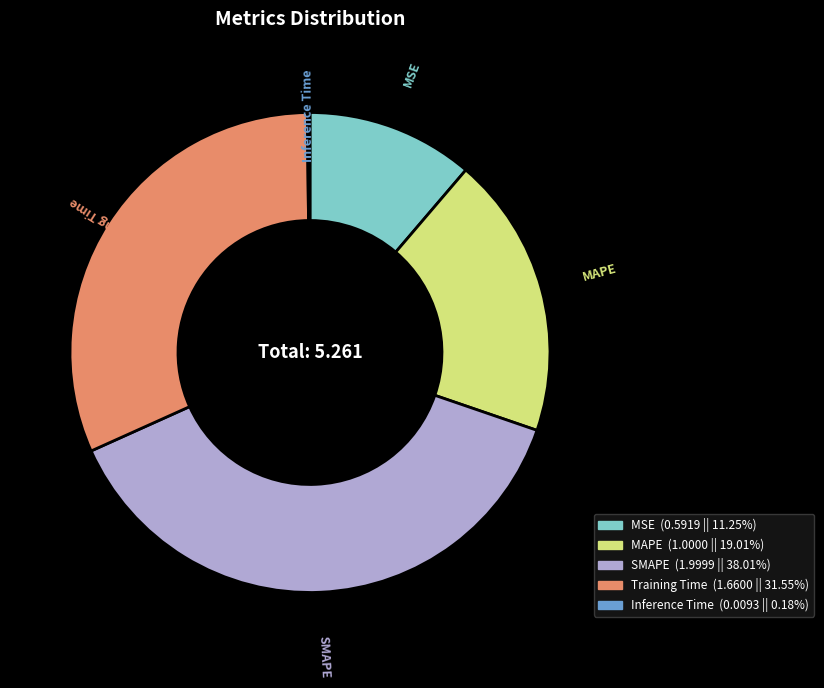

True or false: MAPE accounts for 27% of the total.

False